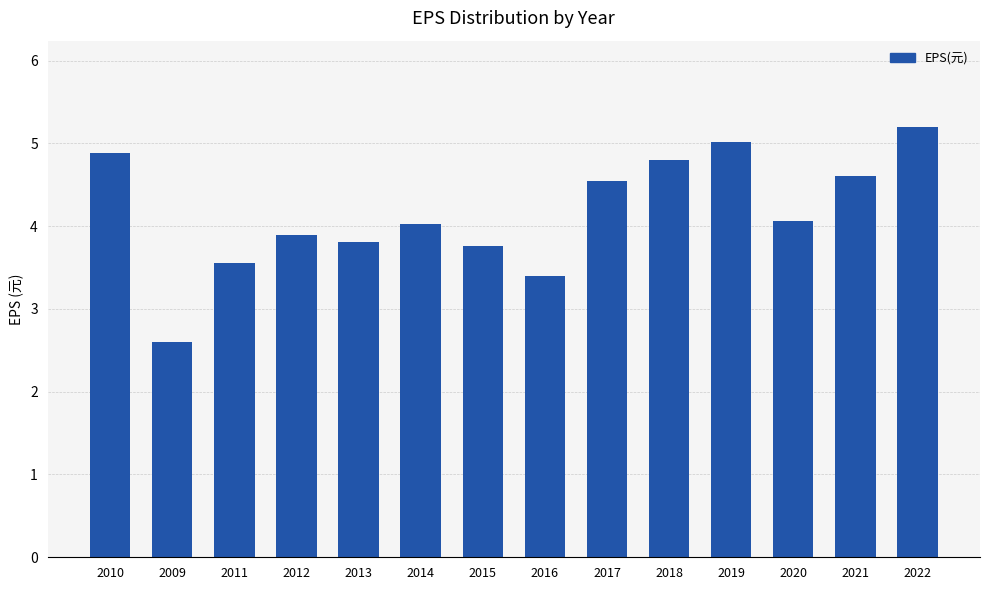

Reading left to right, list all the values displayed in this chart.

4.9	2.6	3.6	3.9	3.8	4.0	3.8	3.4	4.5	4.8	5.0	4.1	4.6	5.2